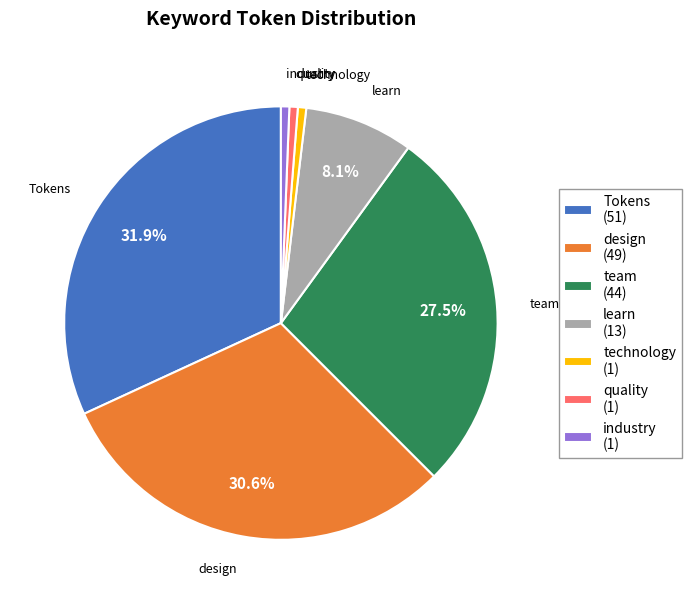

What percentage is the design slice, to the nearest percent?

31%